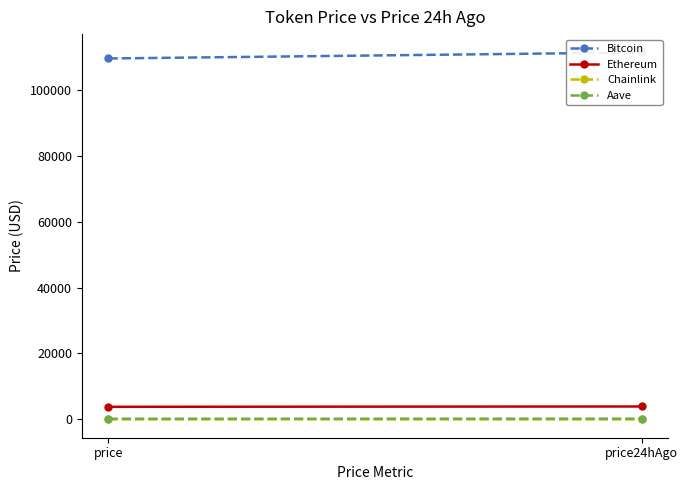

At which label does Ethereum first exceed 3927?

price24hAgo